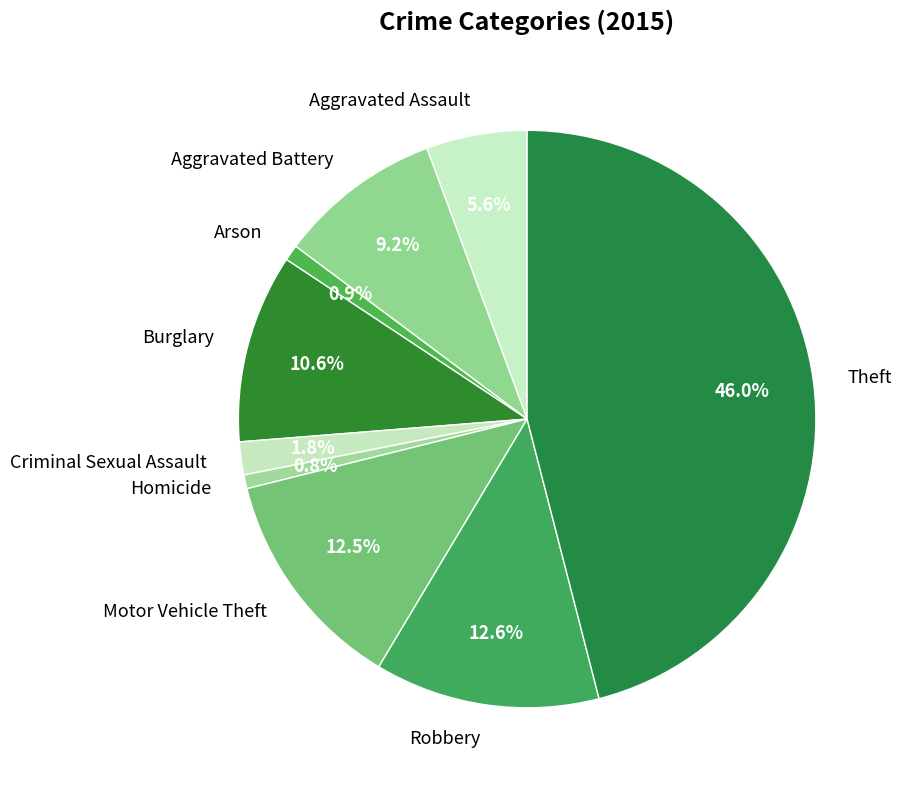

To the nearest percent, what is the combined percentage of Aggravated Assault and Criminal Sexual Assault?

7%